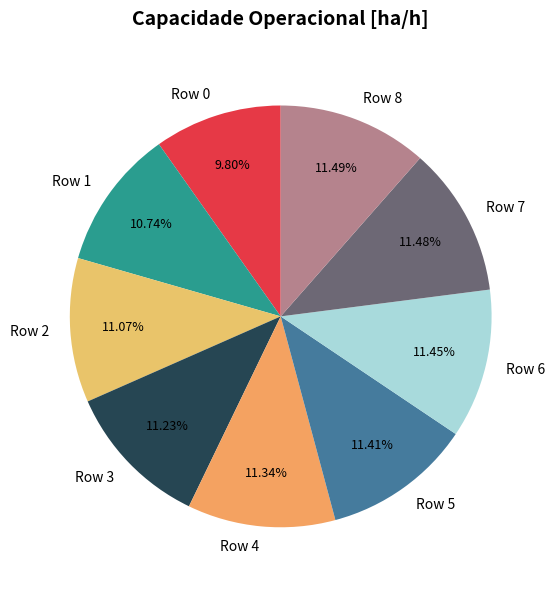

What is the ratio of the value at Row 4 to the value at Row 3?

1.0